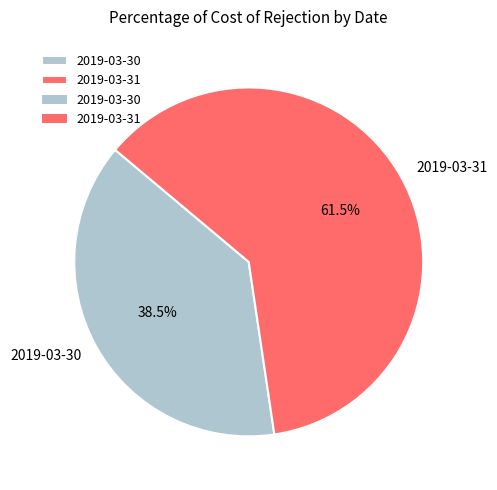

To the nearest percent, what is the combined percentage of 2019-03-30 and 2019-03-31?

100%